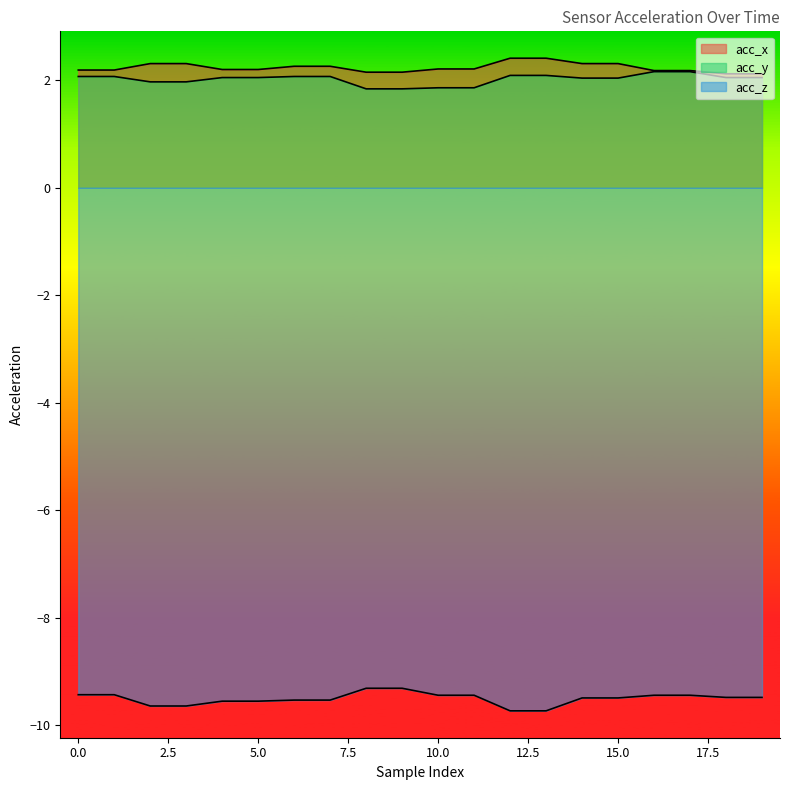

True or false: acc_y has a value of 2.0 at 19.

True